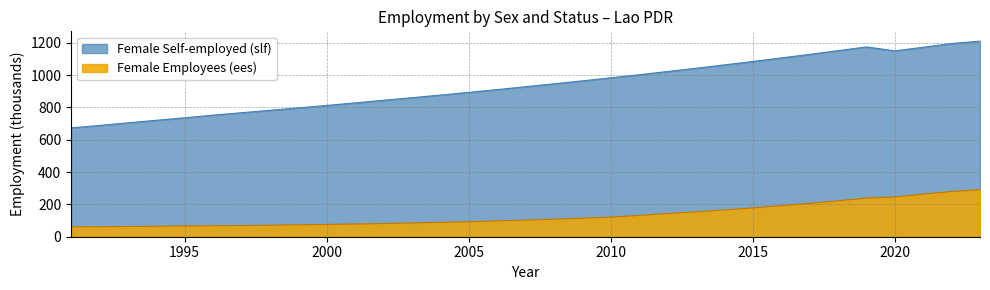

What is the approximate value of Female Employees (ees) at 2001?

78.6